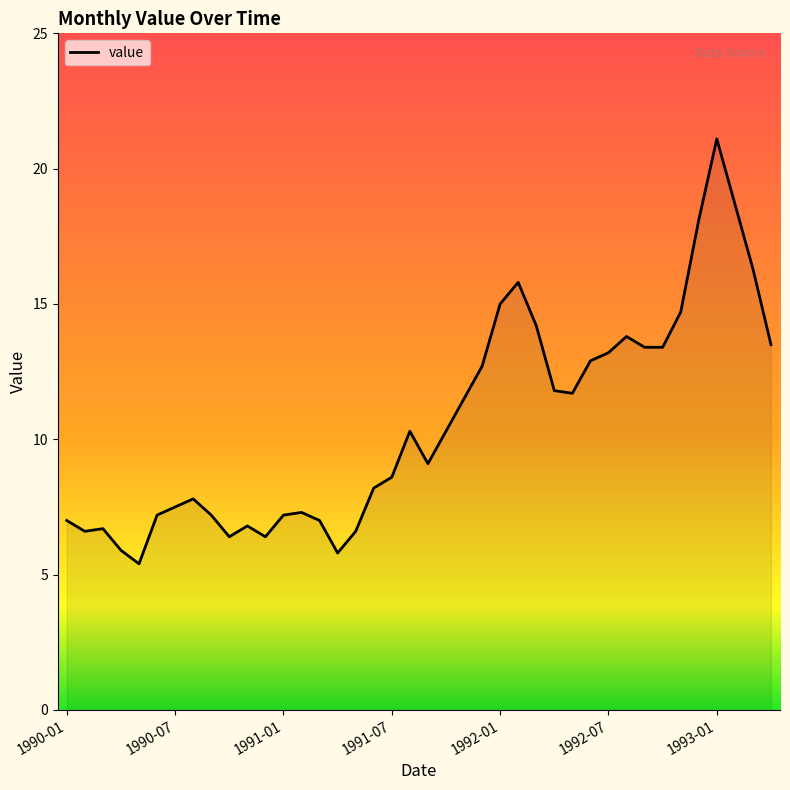

What is the difference between the maximum and minimum values?

15.7